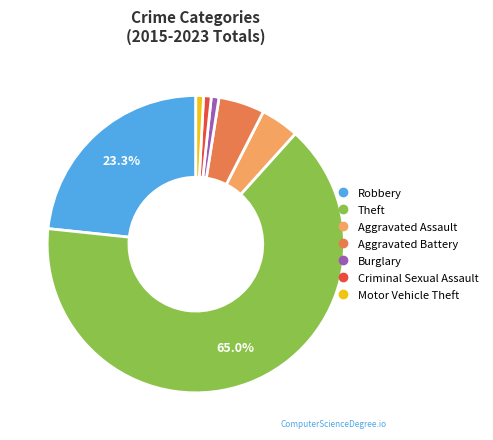

What percentage is the Burglary slice, to the nearest percent?

1%